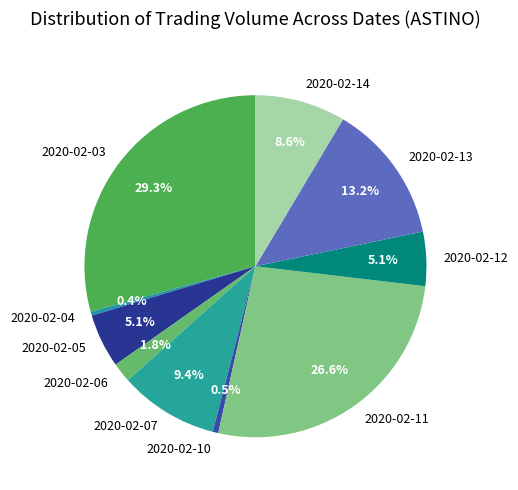

Approximately how many times larger is the value at 2020-02-06 compared to 2020-02-07?

0.2